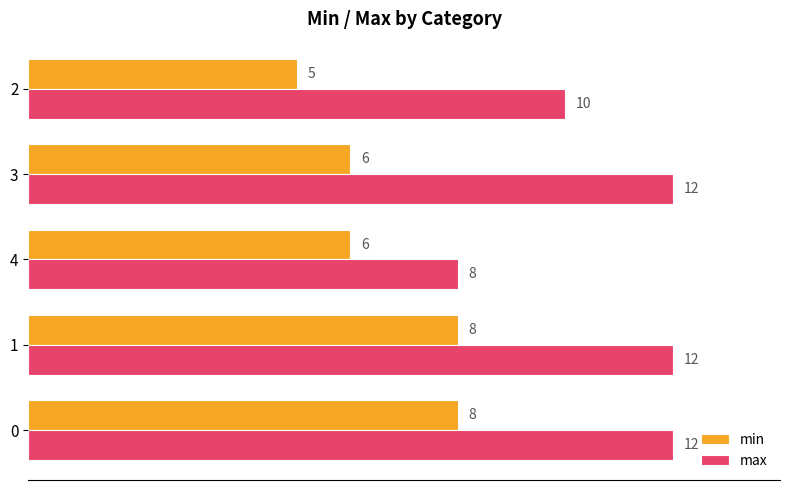

Count the min values in the range 6 to 8.

4